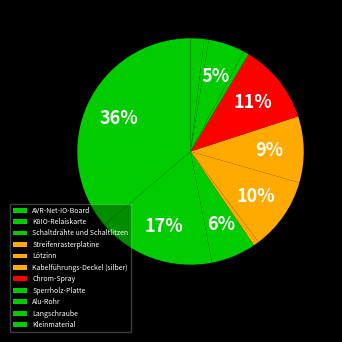

How many slices are in this pie chart?

11